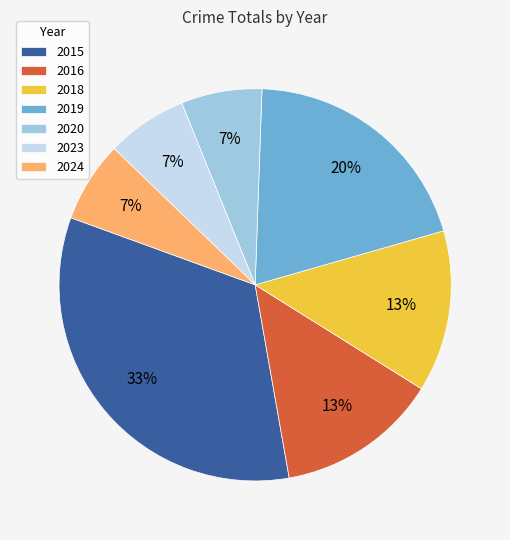

Does 2020 account for over 50% of the chart?

No